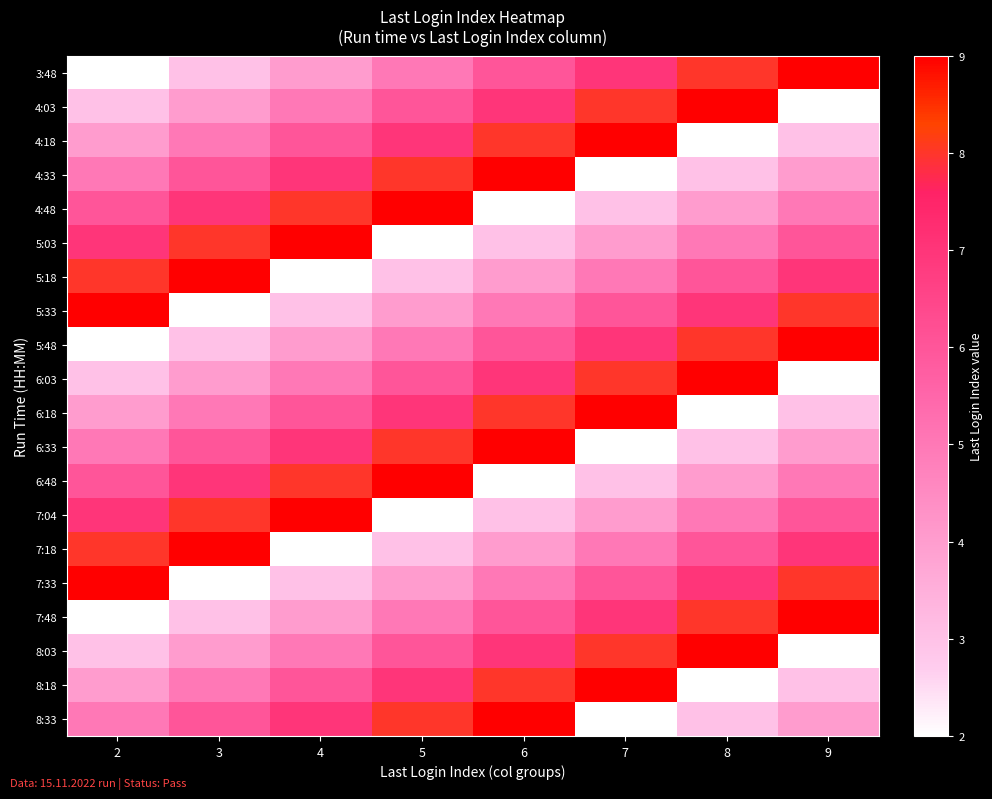

Reading right to left, extract all data points from this chart.

3:48: 9=9	8=8	7=7	6=6	5=5	4=4	3=3	2=2
4:03: 9=2	8=9	7=8	6=7	5=6	4=5	3=4	2=3
4:18: 9=3	8=2	7=9	6=8	5=7	4=6	3=5	2=4
4:33: 9=4	8=3	7=2	6=9	5=8	4=7	3=6	2=5
4:48: 9=5	8=4	7=3	6=2	5=9	4=8	3=7	2=6
5:03: 9=6	8=5	7=4	6=3	5=2	4=9	3=8	2=7
5:18: 9=7	8=6	7=5	6=4	5=3	4=2	3=9	2=8
5:33: 9=8	8=7	7=6	6=5	5=4	4=3	3=2	2=9
5:48: 9=9	8=8	7=7	6=6	5=5	4=4	3=3	2=2
6:03: 9=2	8=9	7=8	6=7	5=6	4=5	3=4	2=3
6:18: 9=3	8=2	7=9	6=8	5=7	4=6	3=5	2=4
6:33: 9=4	8=3	7=2	6=9	5=8	4=7	3=6	2=5
6:48: 9=5	8=4	7=3	6=2	5=9	4=8	3=7	2=6
7:04: 9=6	8=5	7=4	6=3	5=2	4=9	3=8	2=7
7:18: 9=7	8=6	7=5	6=4	5=3	4=2	3=9	2=8
7:33: 9=8	8=7	7=6	6=5	5=4	4=3	3=2	2=9
7:48: 9=9	8=8	7=7	6=6	5=5	4=4	3=3	2=2
8:03: 9=2	8=9	7=8	6=7	5=6	4=5	3=4	2=3
8:18: 9=3	8=2	7=9	6=8	5=7	4=6	3=5	2=4
8:33: 9=4	8=3	7=2	6=9	5=8	4=7	3=6	2=5